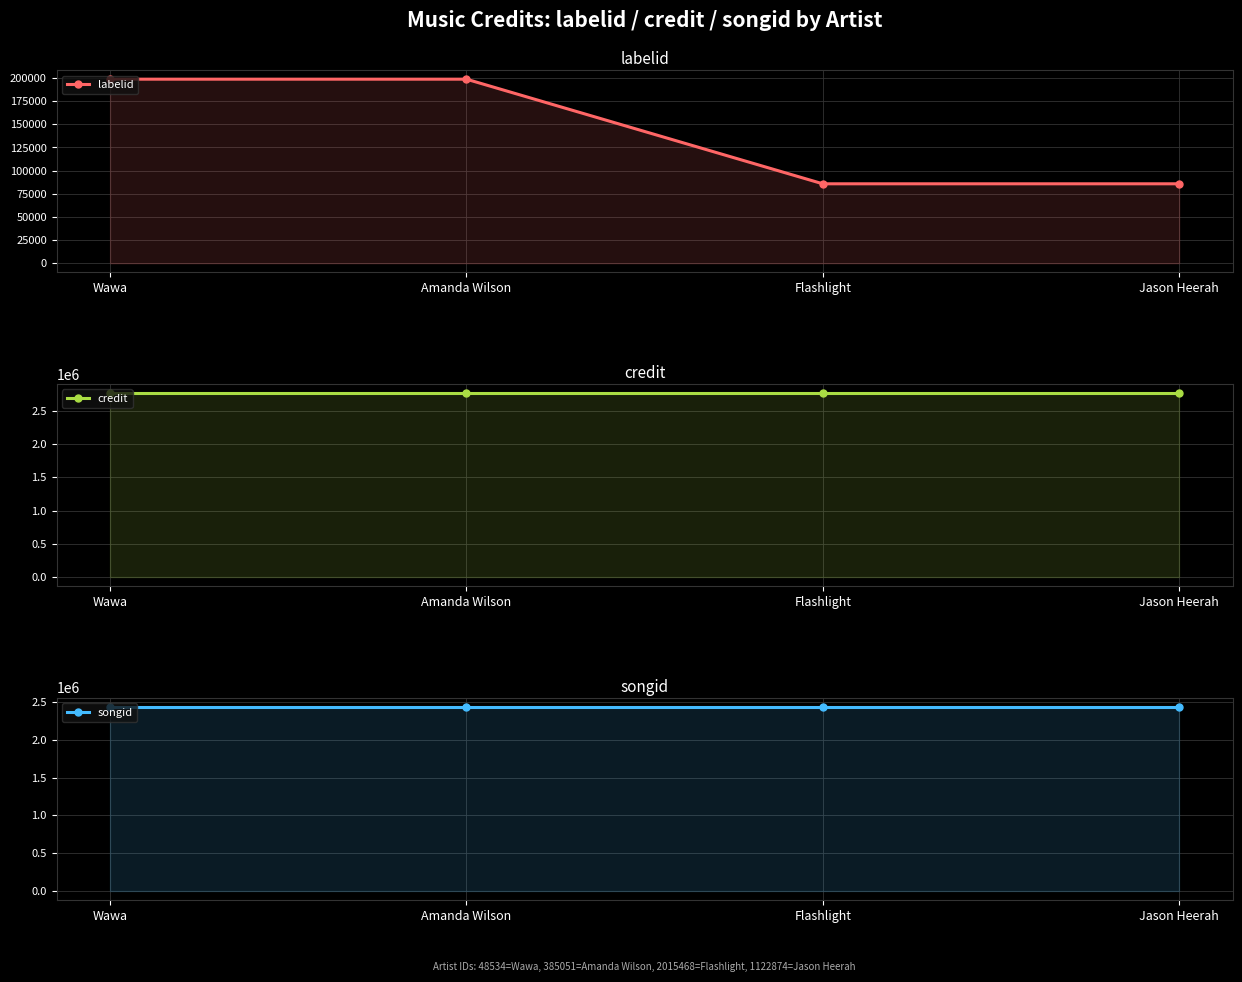

Reading left to right, transcribe all the data shown in this chart.

labelid: Wawa=198788.0	Amanda Wilson=198788.0	Flashlight=85777.5	Jason Heerah=85777.5
credit: Wawa=2768419.0	Amanda Wilson=2768419.0	Flashlight=2768419.7	Jason Heerah=2768419.7
songid: Wawa=2442887.0	Amanda Wilson=2442887.0	Flashlight=2442887.7	Jason Heerah=2442887.7